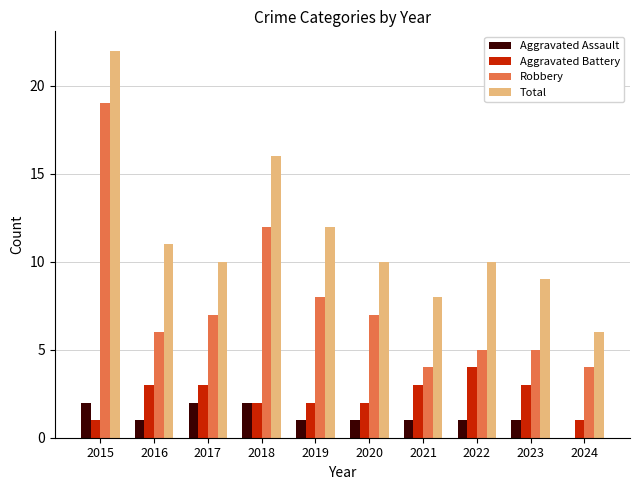

What is the sum of the Robbery values at 2023 and 2016?

11